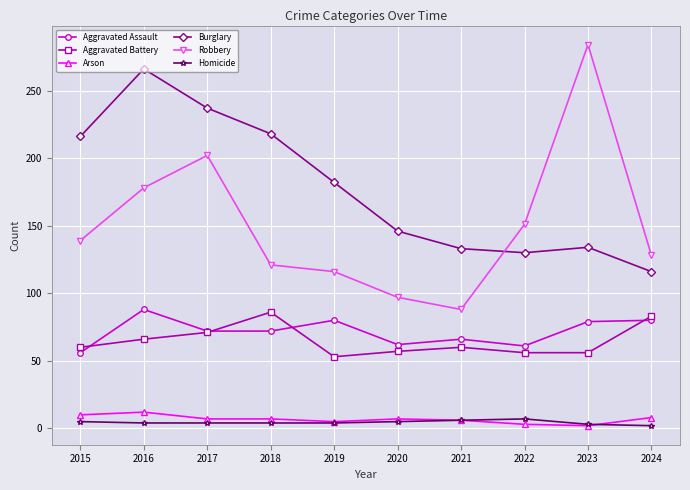

Is this an area chart (filled region under the line)?

No